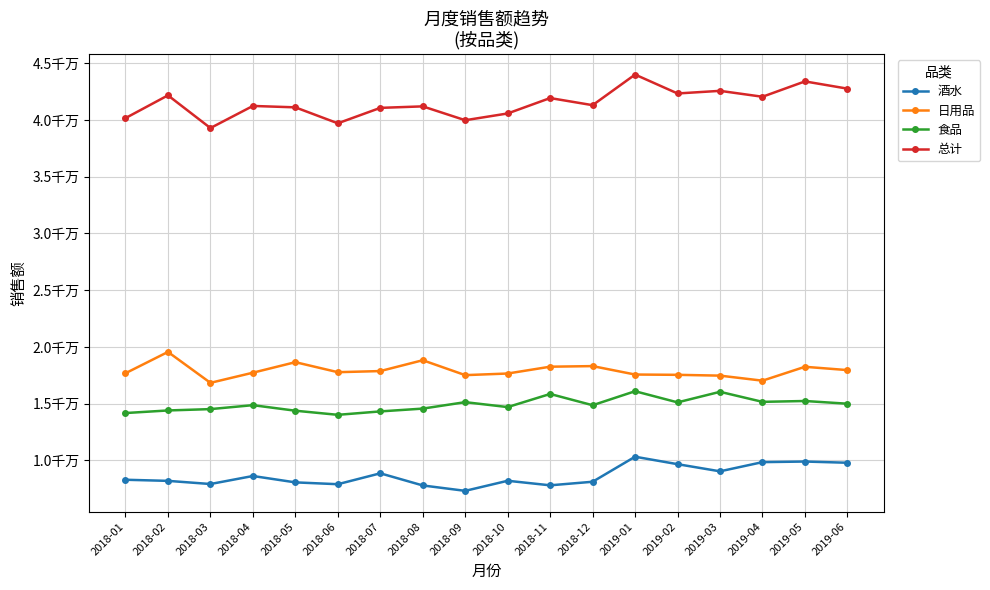

What are all the series names shown in the legend?

酒水, 日用品, 食品, 总计